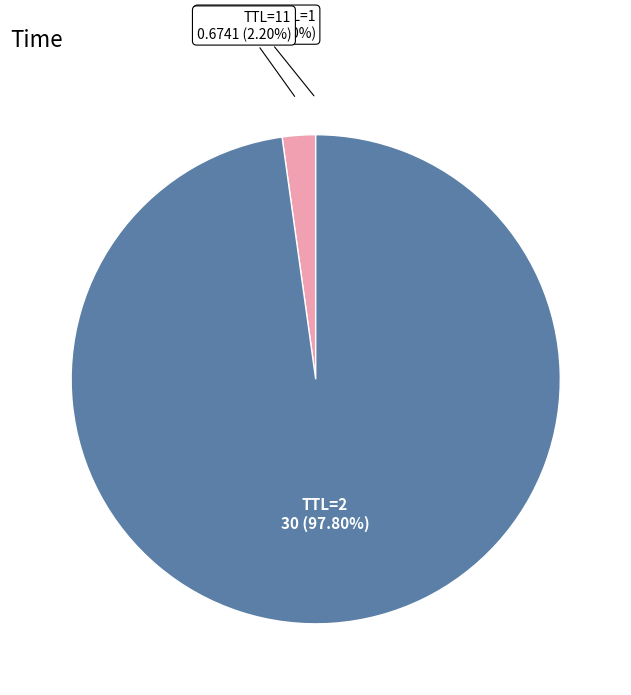

To the nearest percent, what is the average slice percentage?

33%